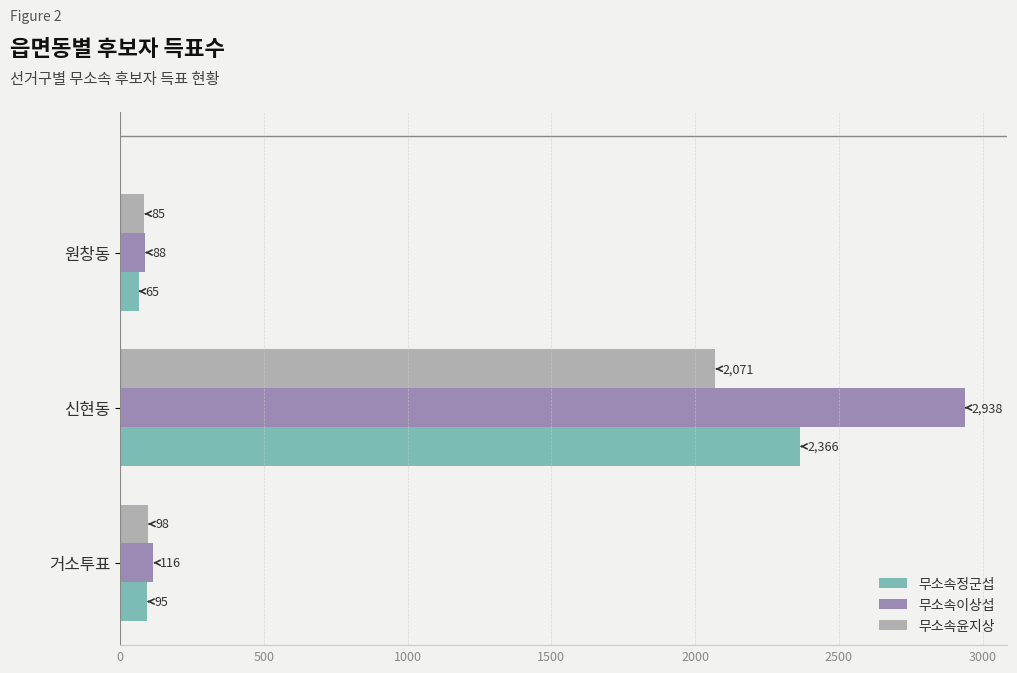

What is the maximum value shown in the chart?

2938